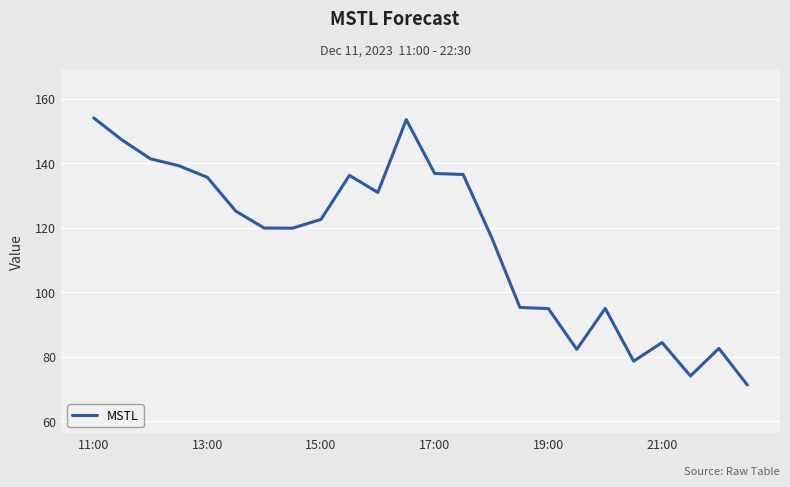

What is the greatest value displayed?

154.1